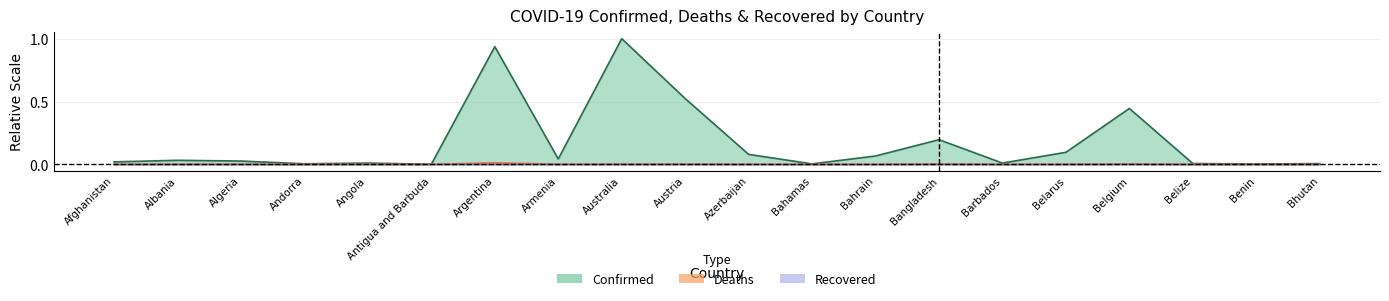

What position from the right is Belize?

3